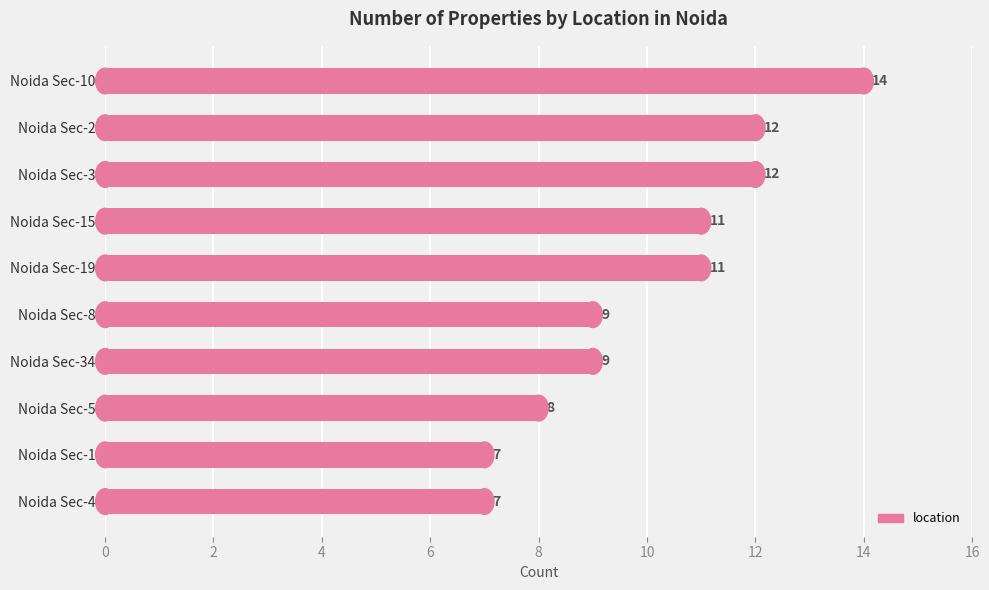

Are the bars grouped side by side (vs. stacked)?

No